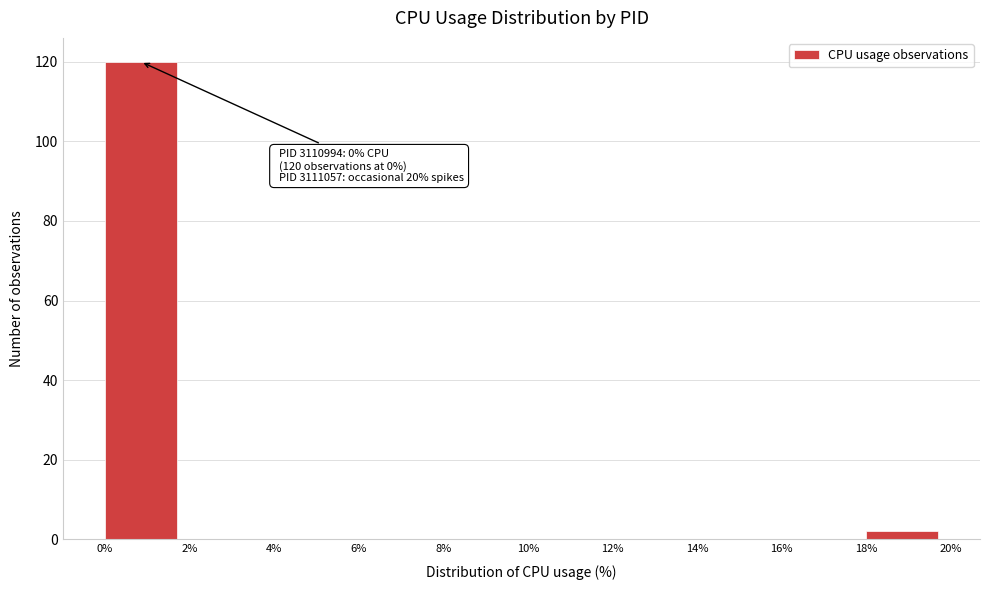

Over which range of the x-axis is the bar tallest?

0% to 2%